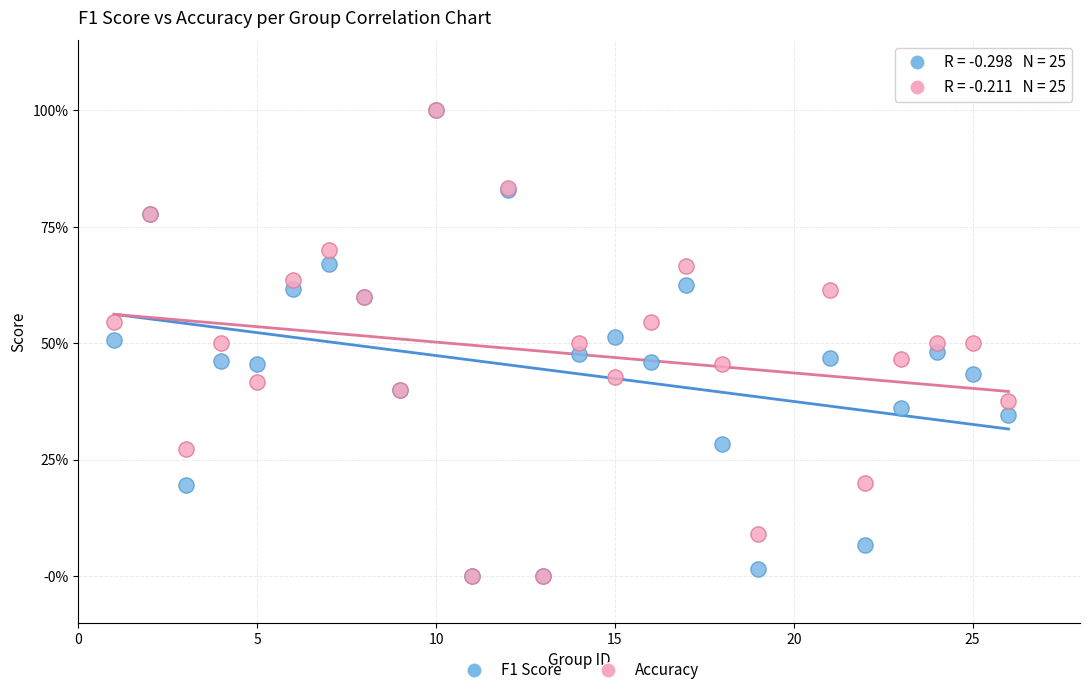

What are all the series names shown in the legend?

F1 Score, Accuracy